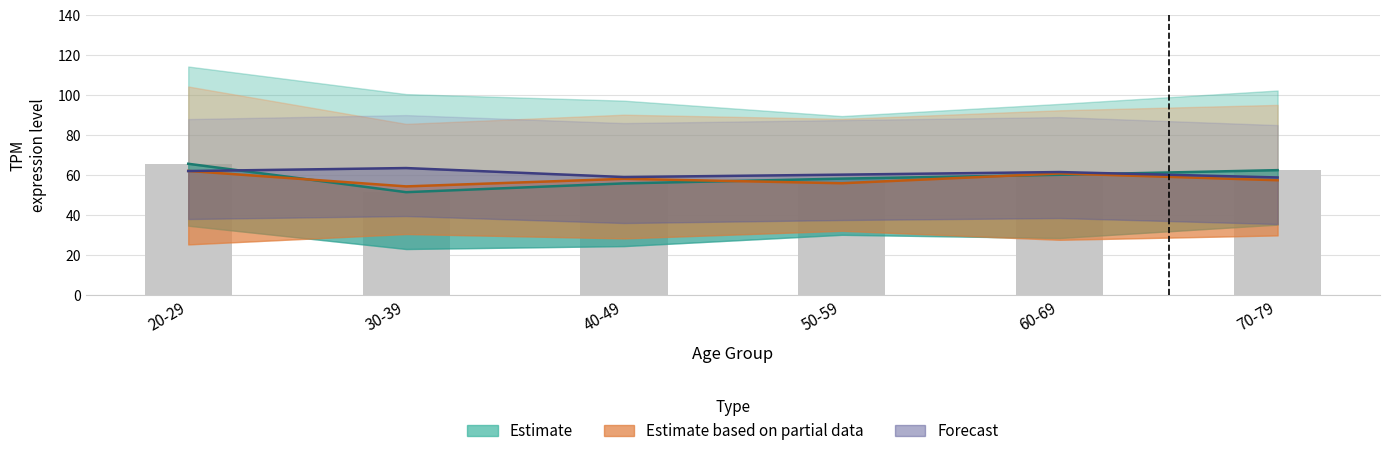

What is the difference between the maximum and minimum values in the Estimate (male) series?

14.2